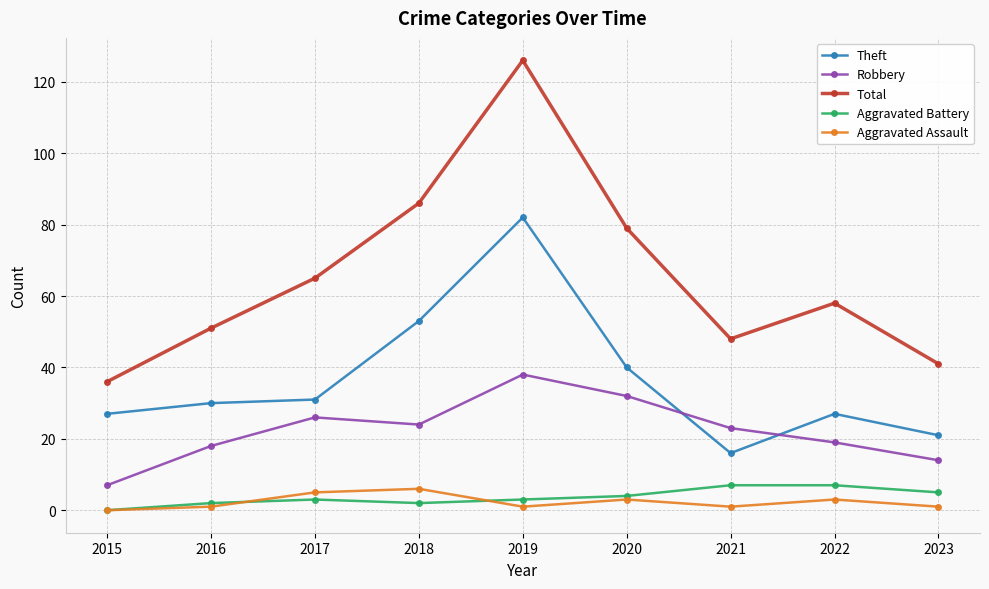

True or false: Robbery has a value of 19 at 2022.

True